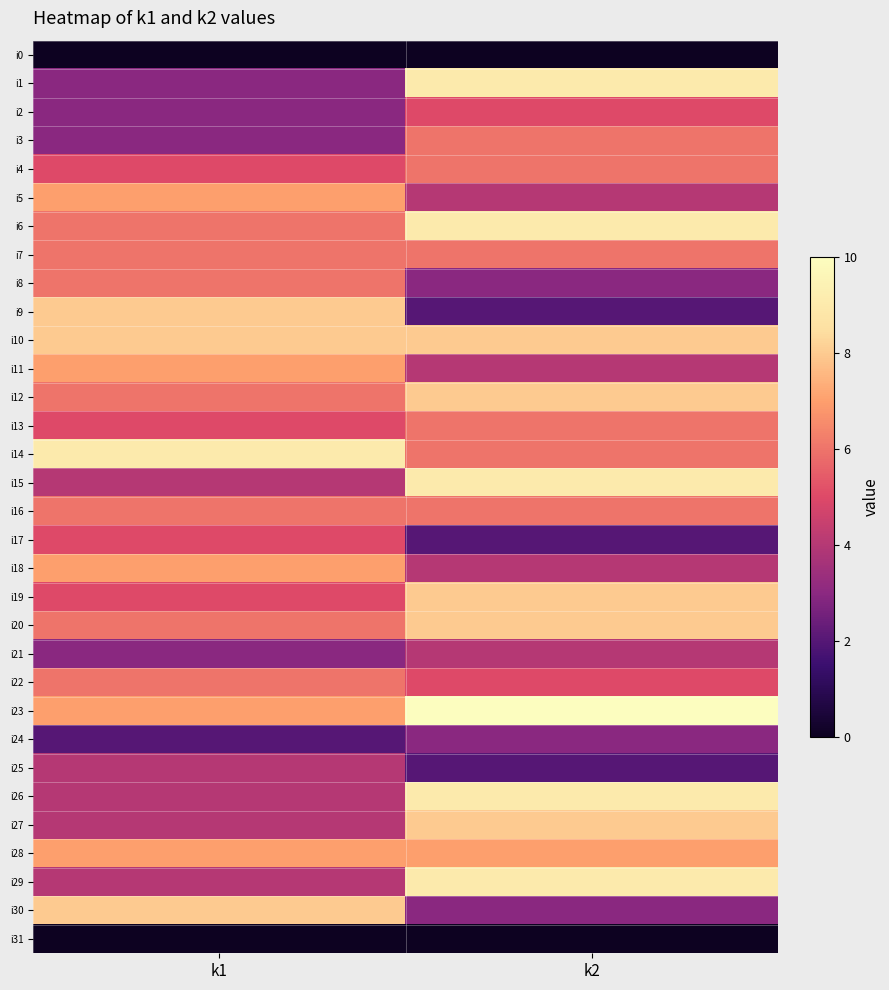

Which has a higher value, k1 or k2?

k1